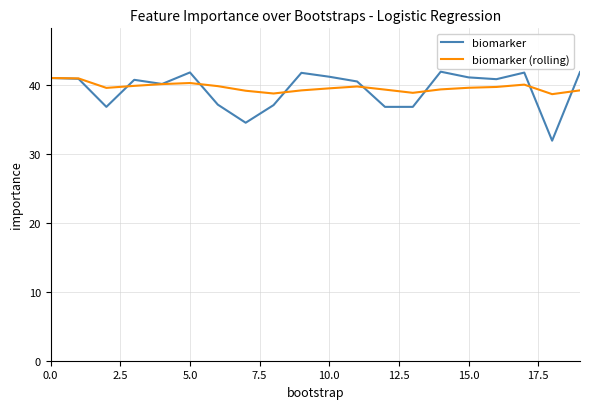

What is the highest value of the biomarker (rolling) series?

41.0